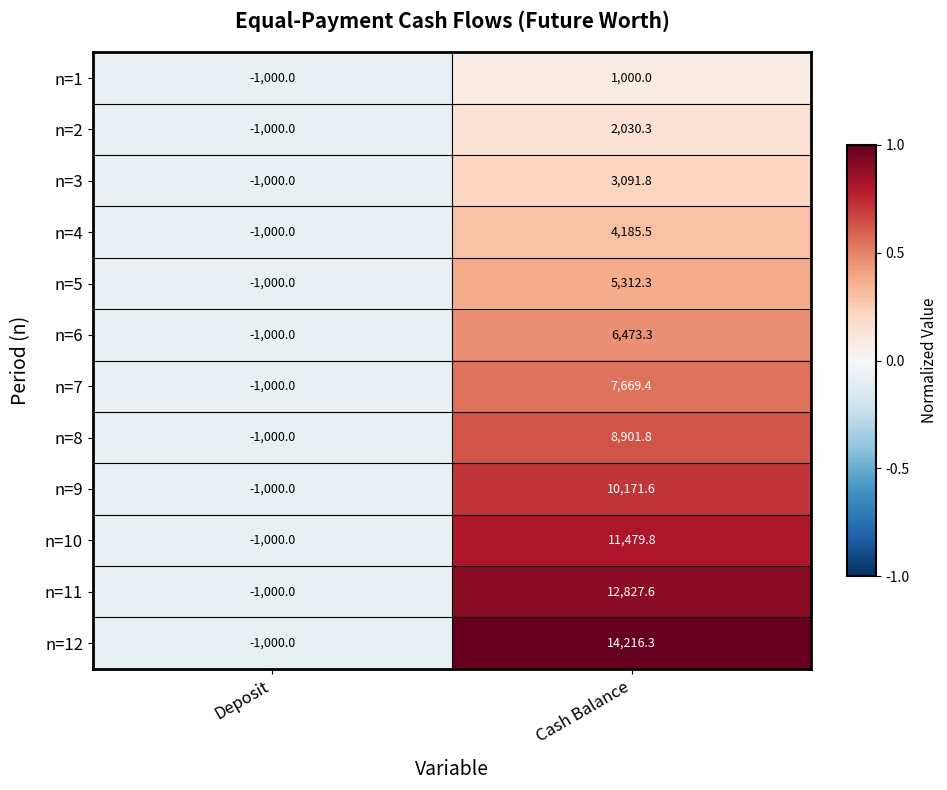

Which label corresponds to the smallest value in the chart?

Deposit